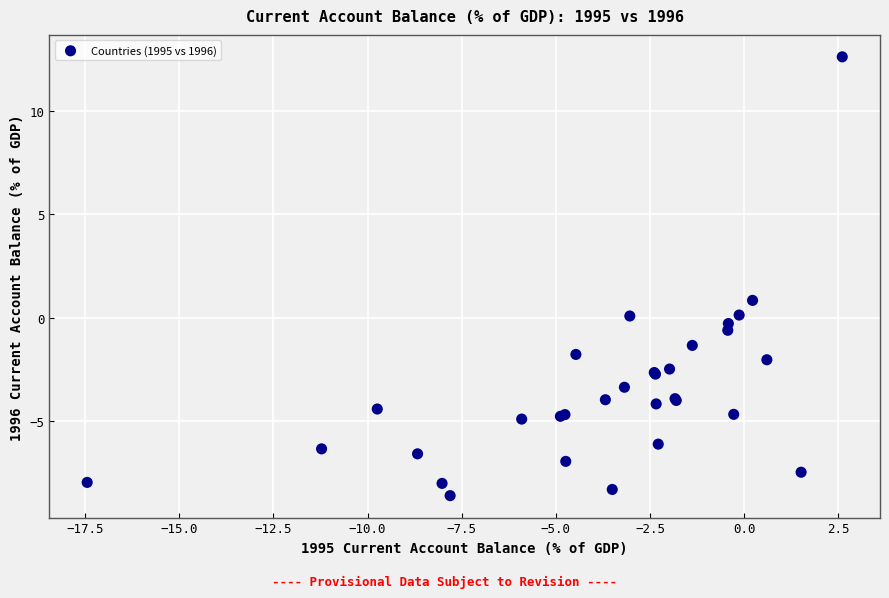

What Y value in the scatter plot is closest to 2?

0.8